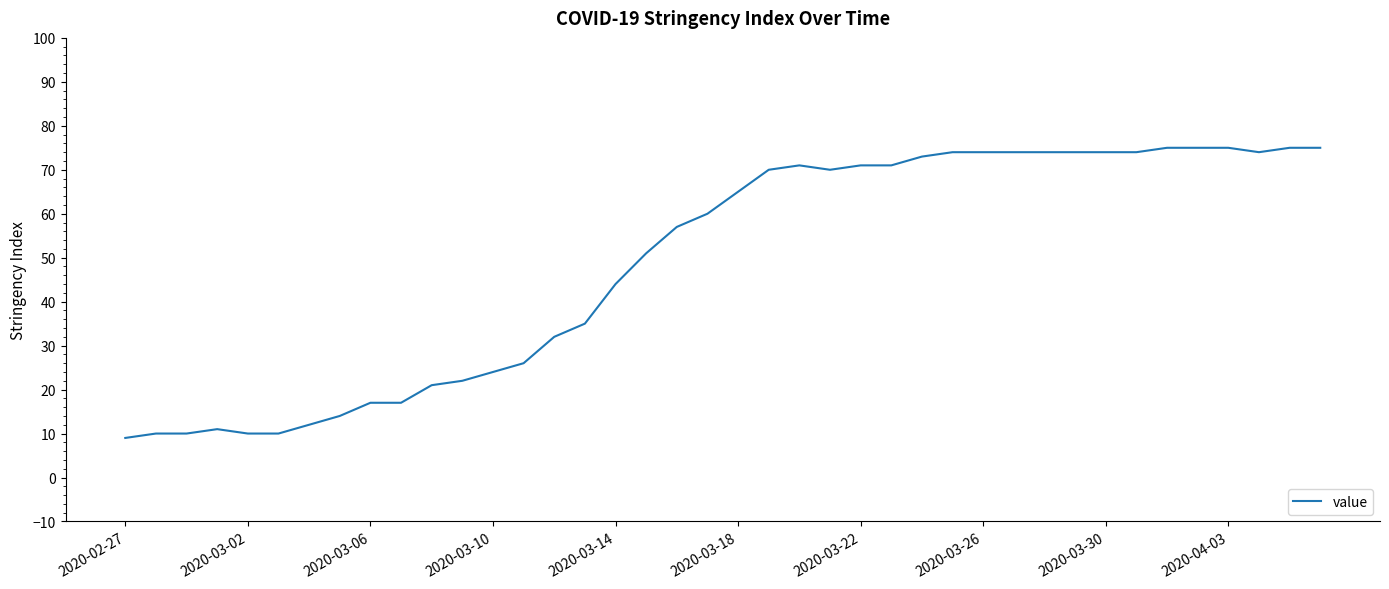

What is the sum of all values?

1950